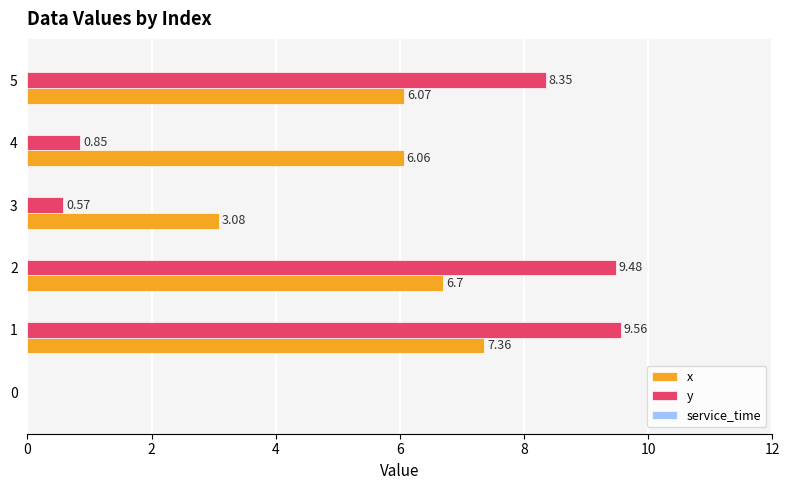

What is the sum of the y values at 3 and 2?

10.1